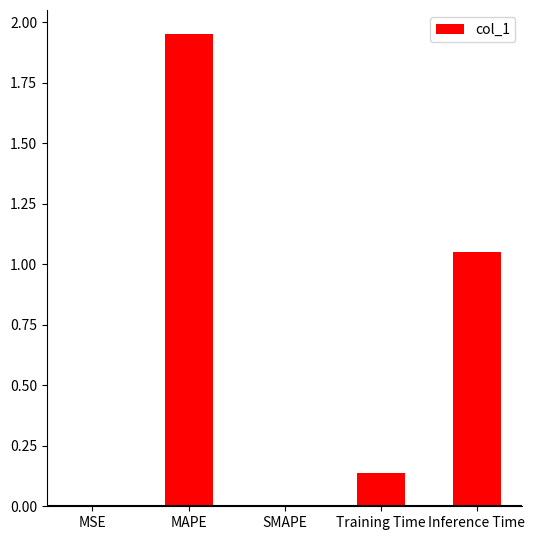

What is the sum of all values?

3.1